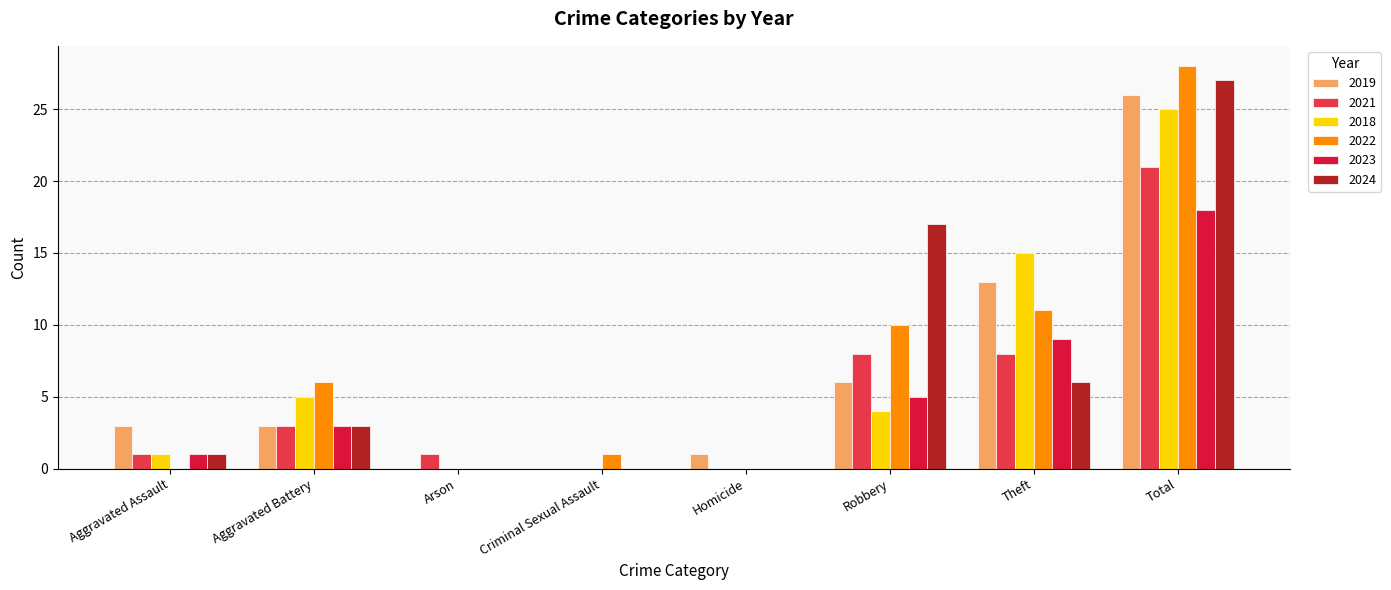

At which label is 2018 closest to 12?

Theft